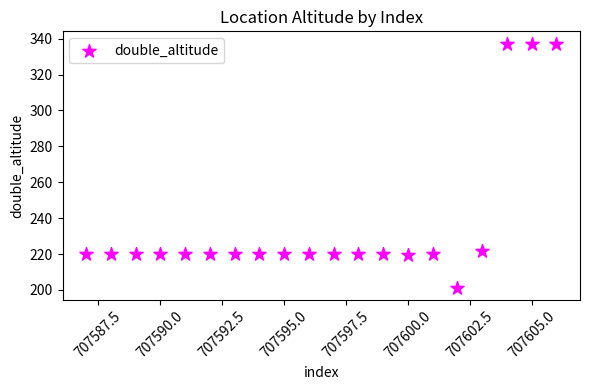

What Y value in the scatter plot is closest to 269?

221.8